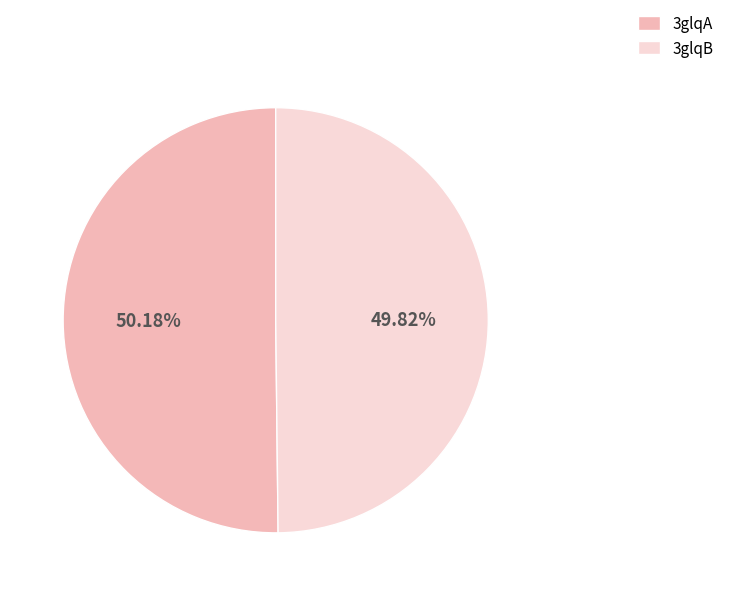

What percentage is NOT represented by 3glqB?

50.2%